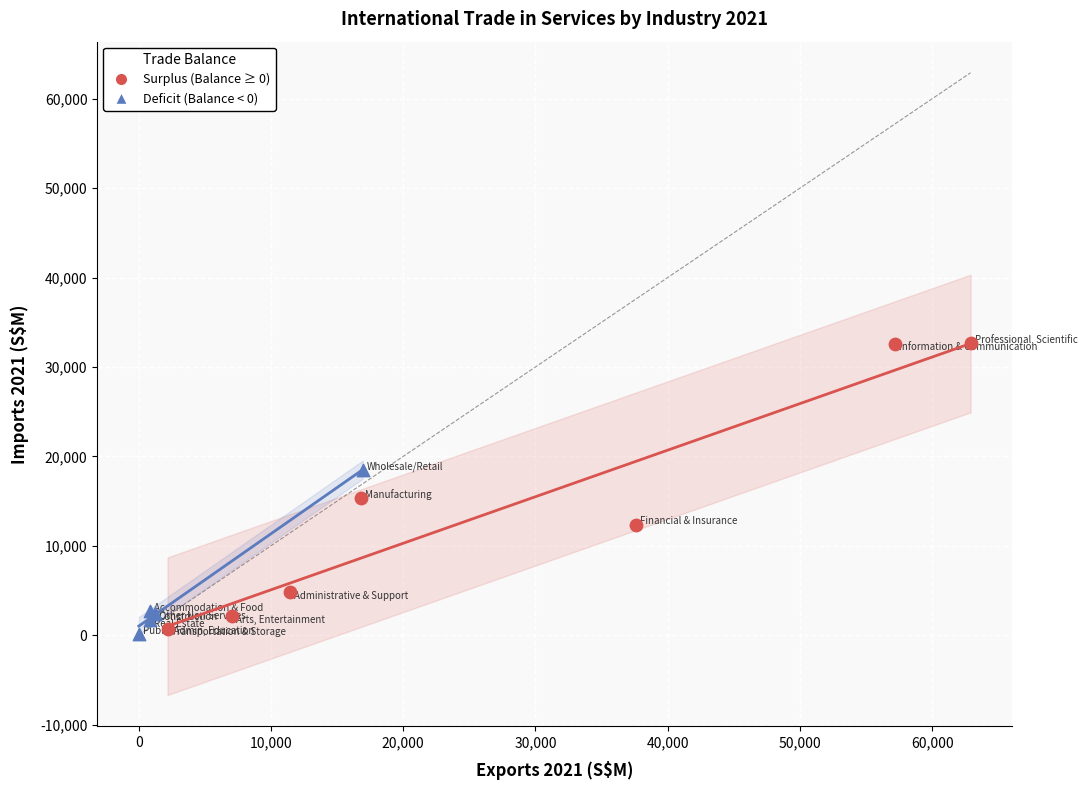

Which series contains the highest Y value?

Surplus (Balance ≥ 0)